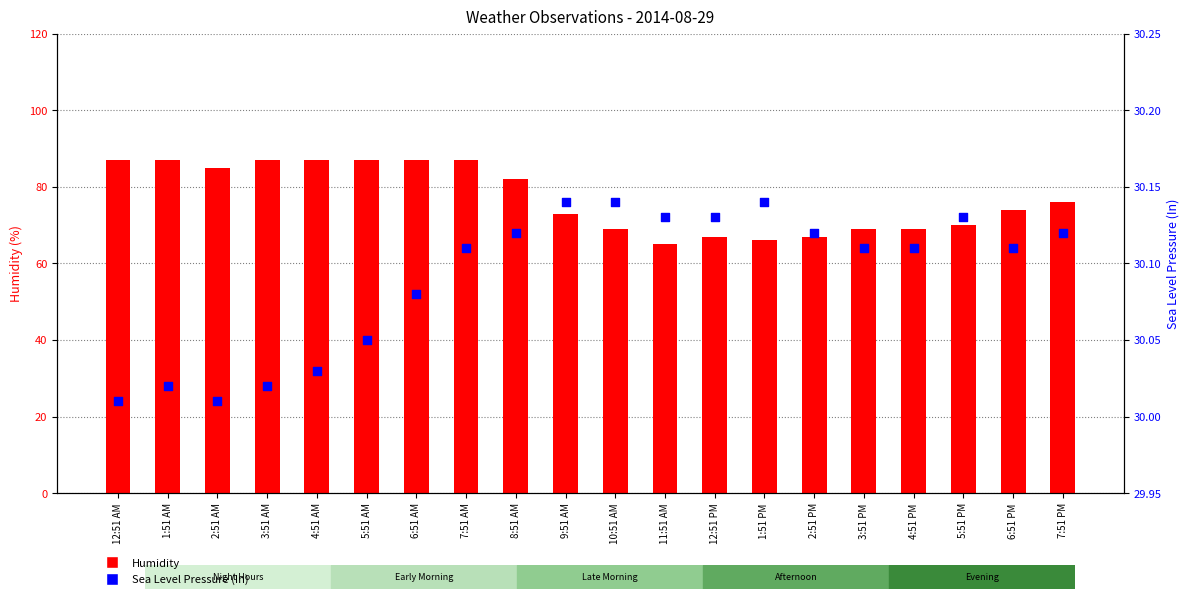

At which category is the sum across all series the highest?

7:51 AM